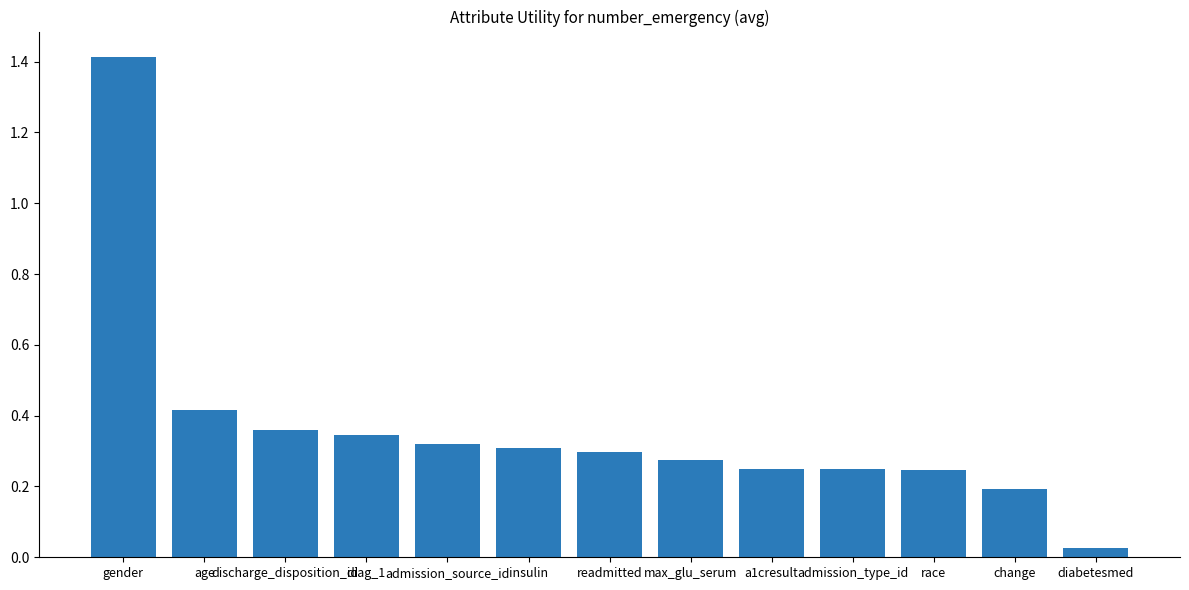

What is the maximum value shown in the chart?

1.4